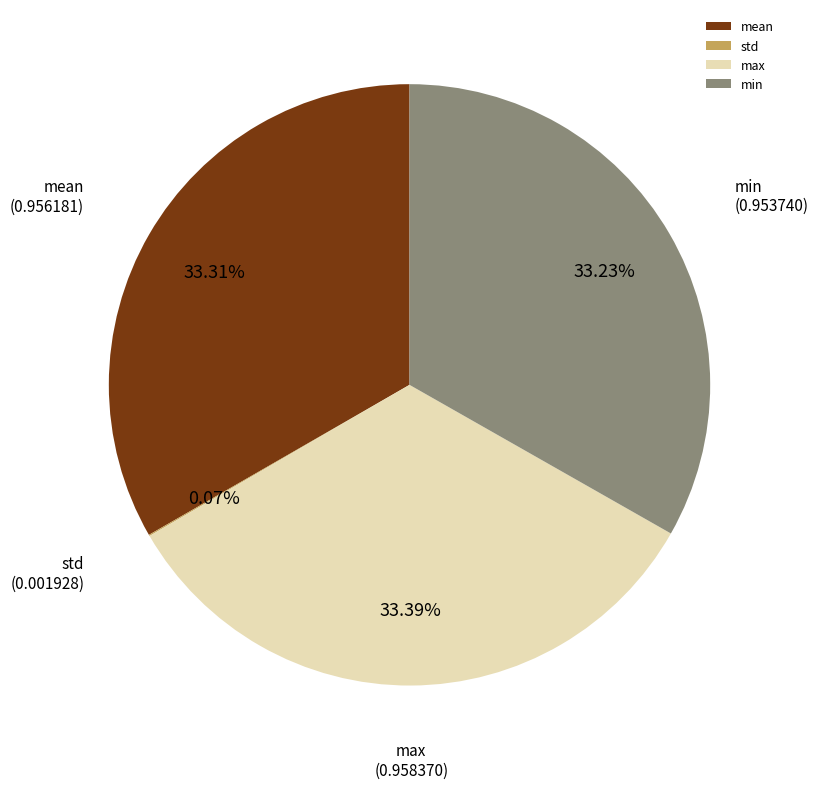

Is it true that mean is 33% of the pie?

True